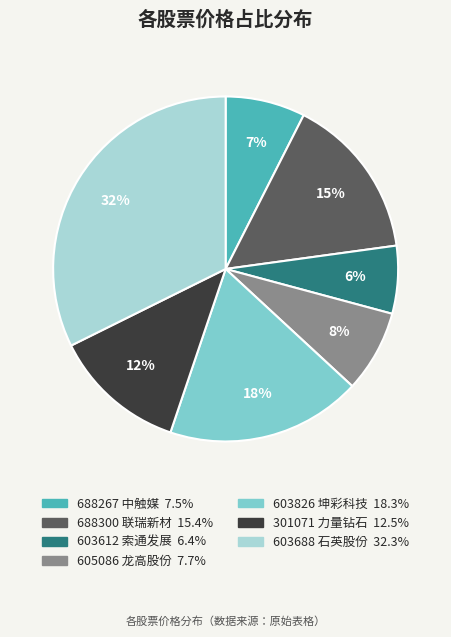

How many slices are in this pie chart?

7